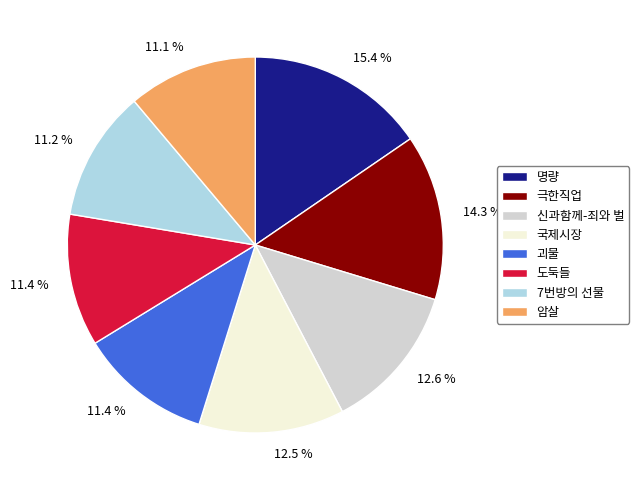

Combined, what portion of the pie is 암살 and 도둑들?

22.5%